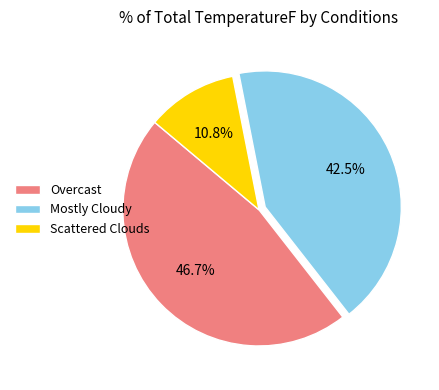

What is the largest slice in the pie chart?

Overcast